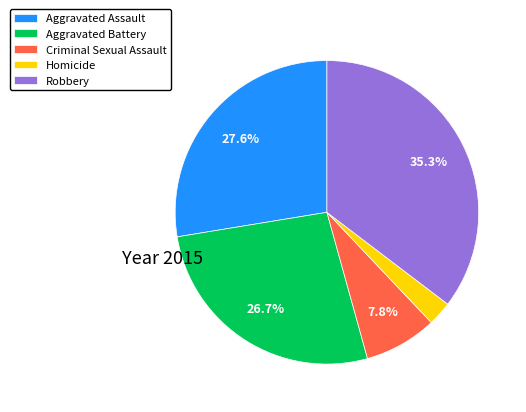

How many segments does this pie chart have?

5